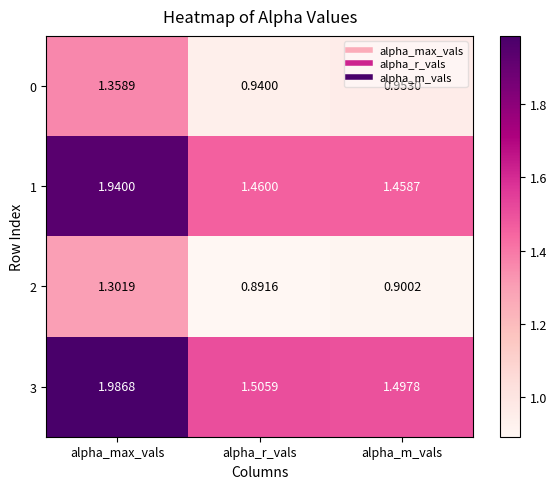

At which category does the chart reach its minimum across all series?

alpha_r_vals